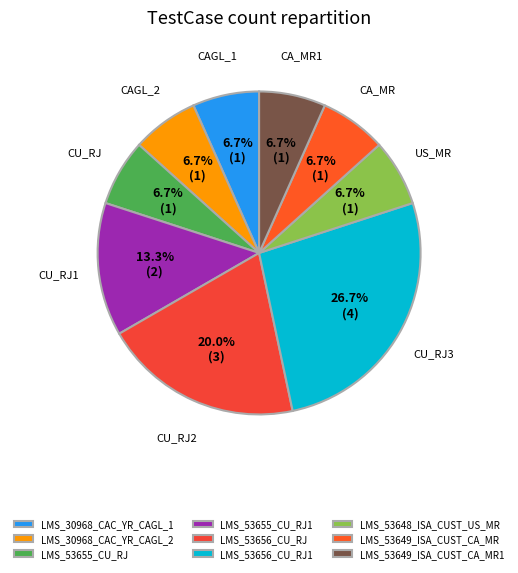

What portion of the pie excludes LMS_30968_CAC_YR_CAGL_2?

93.3%